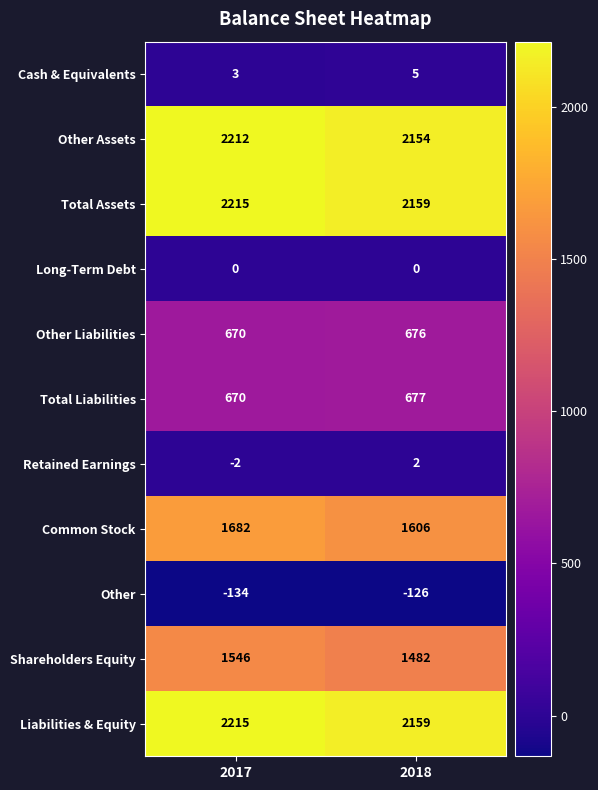

What is the difference between the highest and lowest values at 2018?

2285